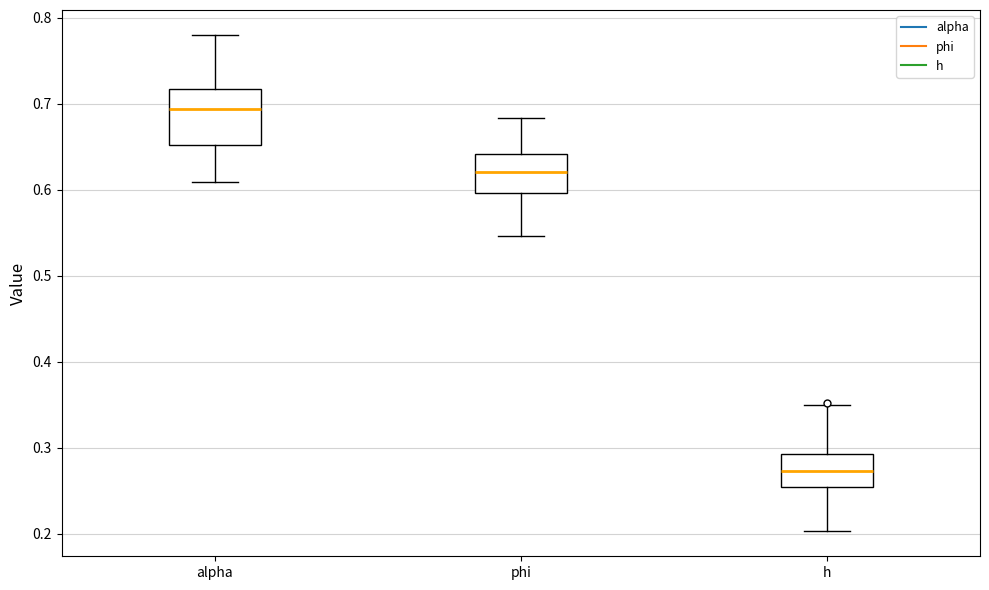

Which box's median line is the lowest?

h